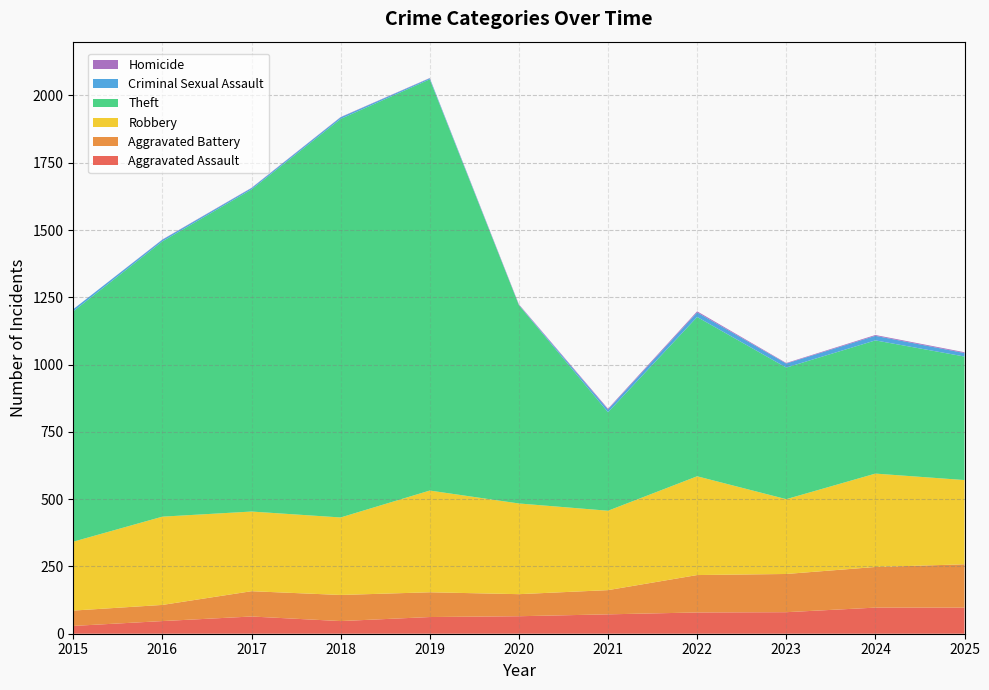

Reading left to right, extract all data points from this chart.

Aggravated Assault: 2015=29	2016=47	2017=64	2018=47	2019=62	2020=65	2021=72	2022=79	2023=80	2024=97	2025=97
Aggravated Battery: 2015=57	2016=60	2017=94	2018=97	2019=92	2020=82	2021=90	2022=139	2023=142	2024=151	2025=161
Robbery: 2015=256	2016=328	2017=296	2018=288	2019=378	2020=337	2021=295	2022=367	2023=278	2024=347	2025=313
Theft: 2015=856	2016=1023	2017=1197	2018=1481	2019=1528	2020=737	2021=366	2022=592	2023=489	2024=495	2025=459
Criminal Sexual Assault: 2015=8	2016=6	2017=5	2018=6	2019=4	2020=1	2021=10	2022=17	2023=15	2024=17	2025=13
Homicide: 2015=0	2016=1	2017=1	2018=1	2019=1	2020=2	2021=3	2022=4	2023=2	2024=3	2025=3